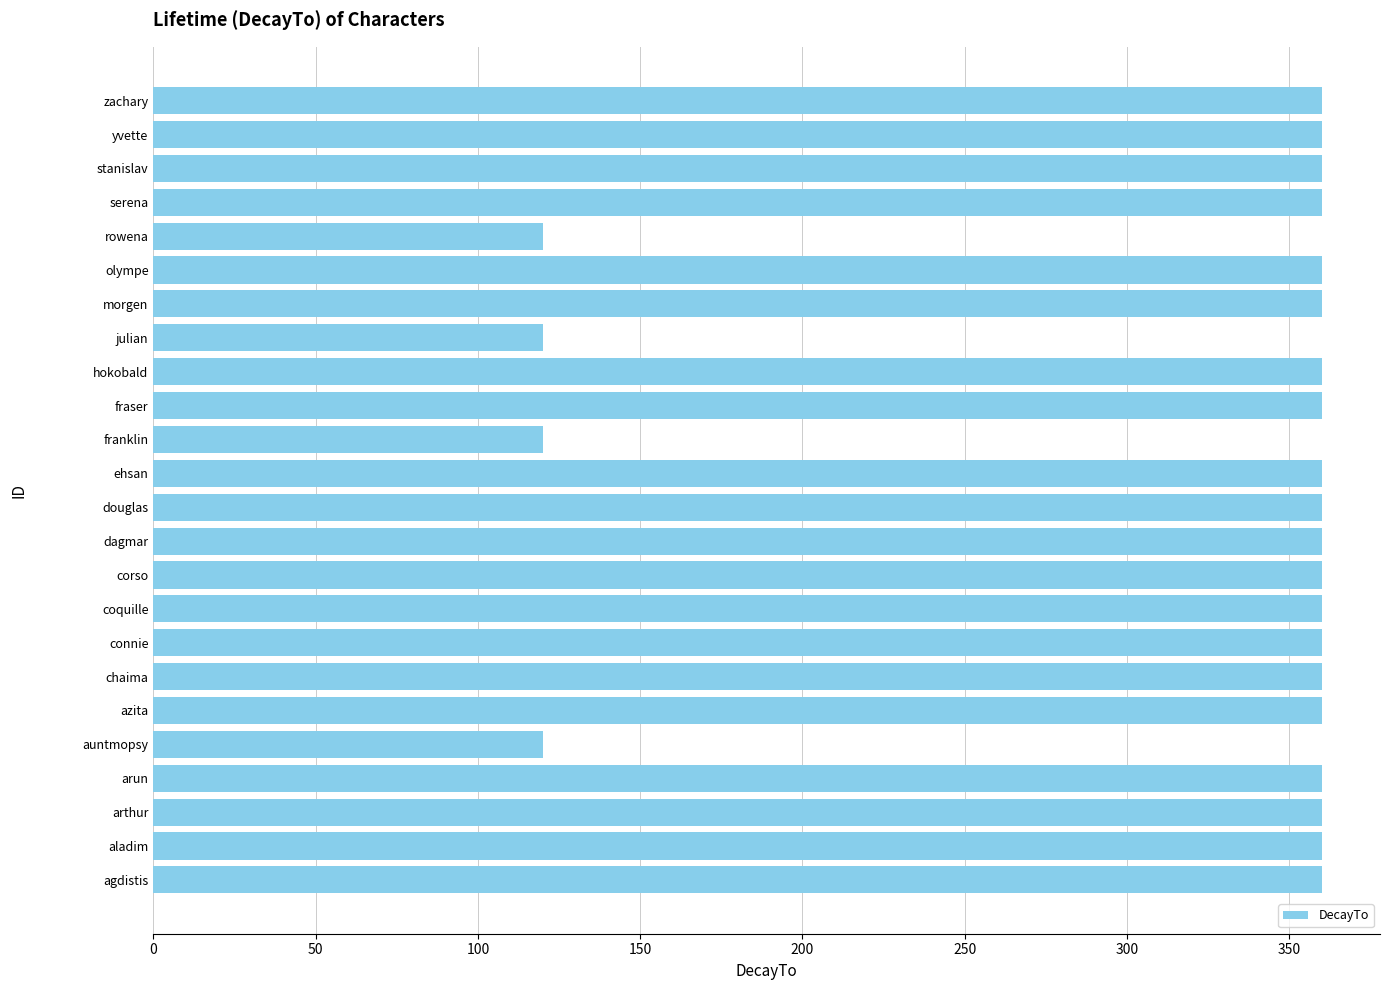

What is the minimum value shown in the chart?

120